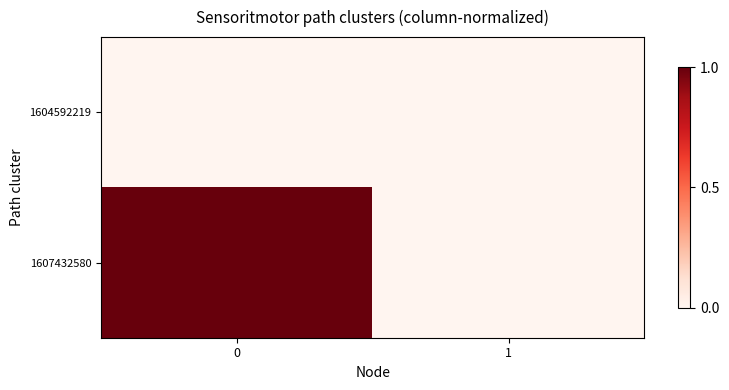

Which series has the largest total across all categories?

1607432580